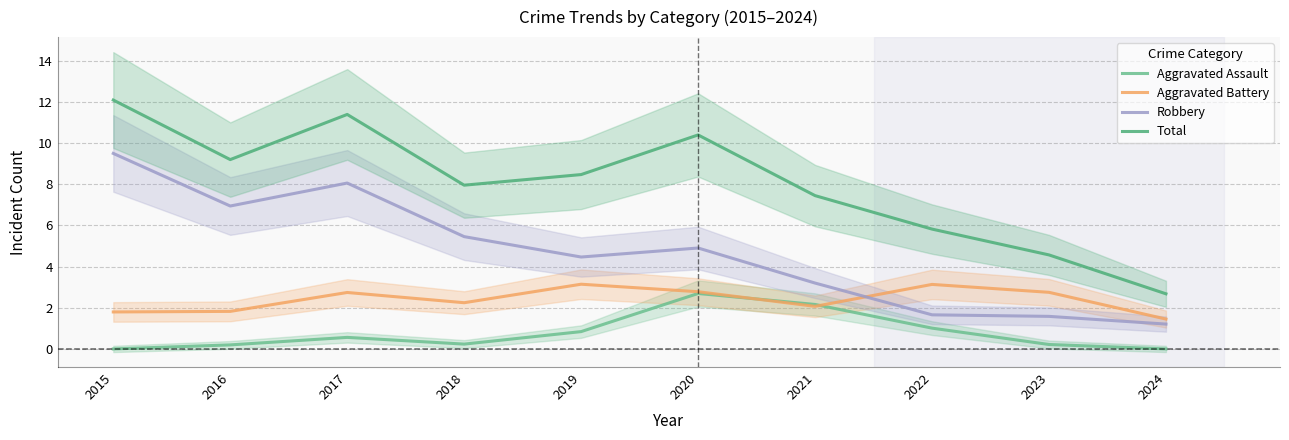

The Aggravated Battery series shows 4.6 at 2020. True or false?

False